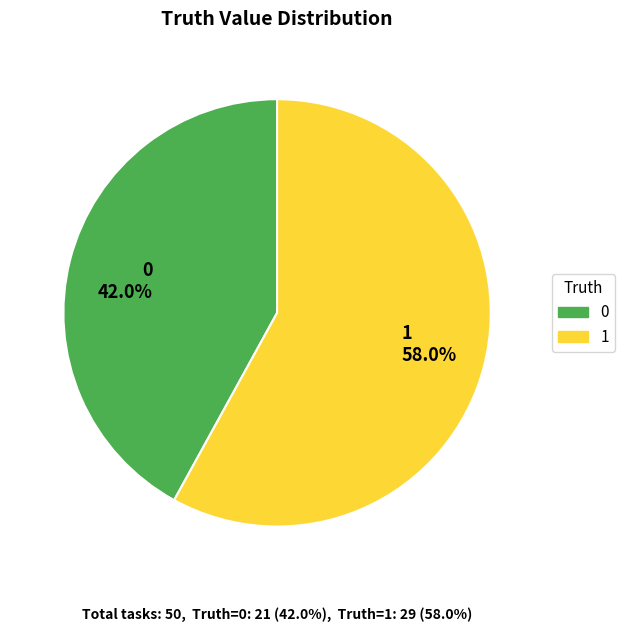

What percentage do 0 and 1 together represent?

100.0%